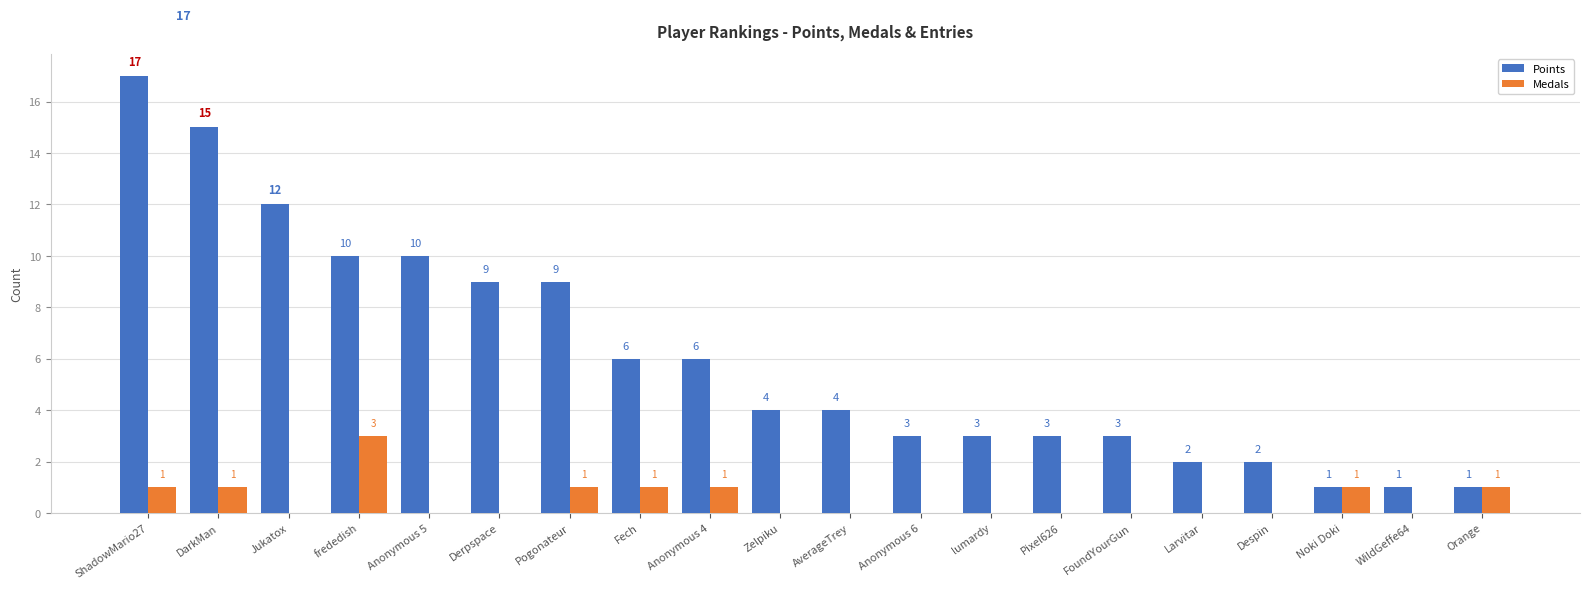

The value of Medals at Despin is -1. True or false?

False